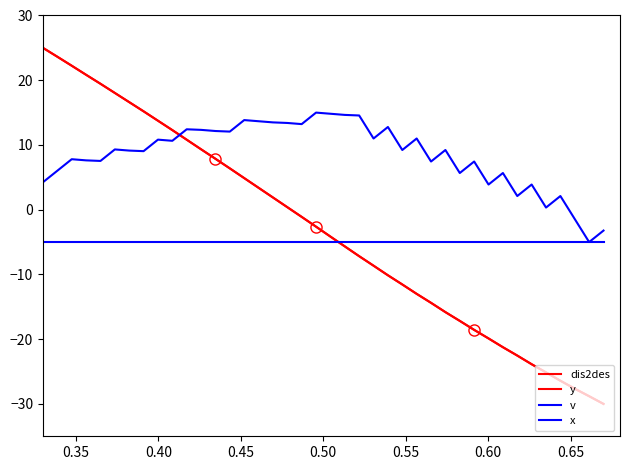

How many lines are shown in the chart?

4